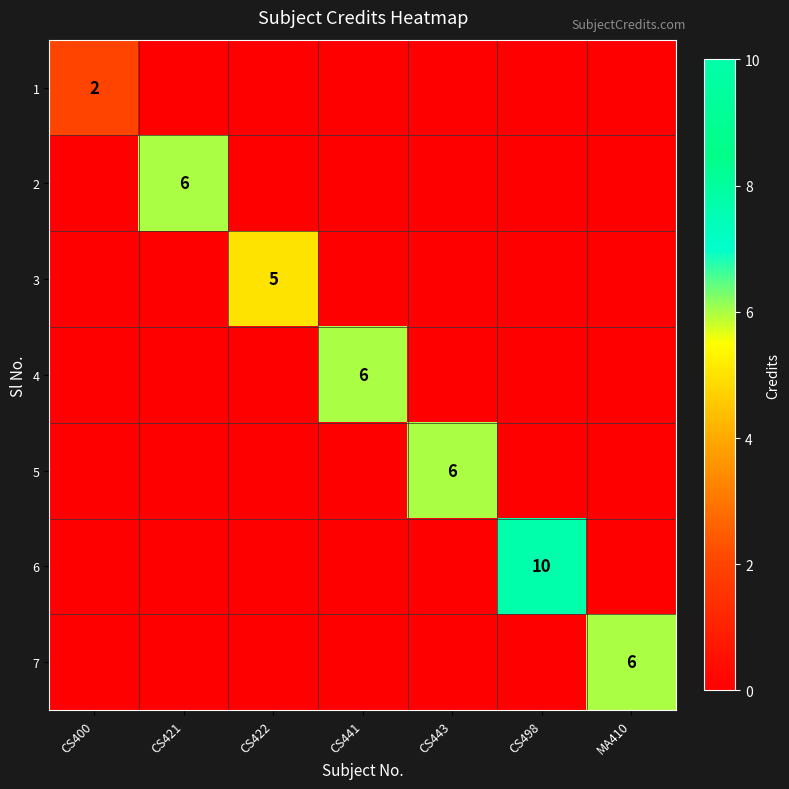

List the labels in order of 6 value, largest first.

CS498, CS400, CS421, CS422, CS441, CS443, MA410